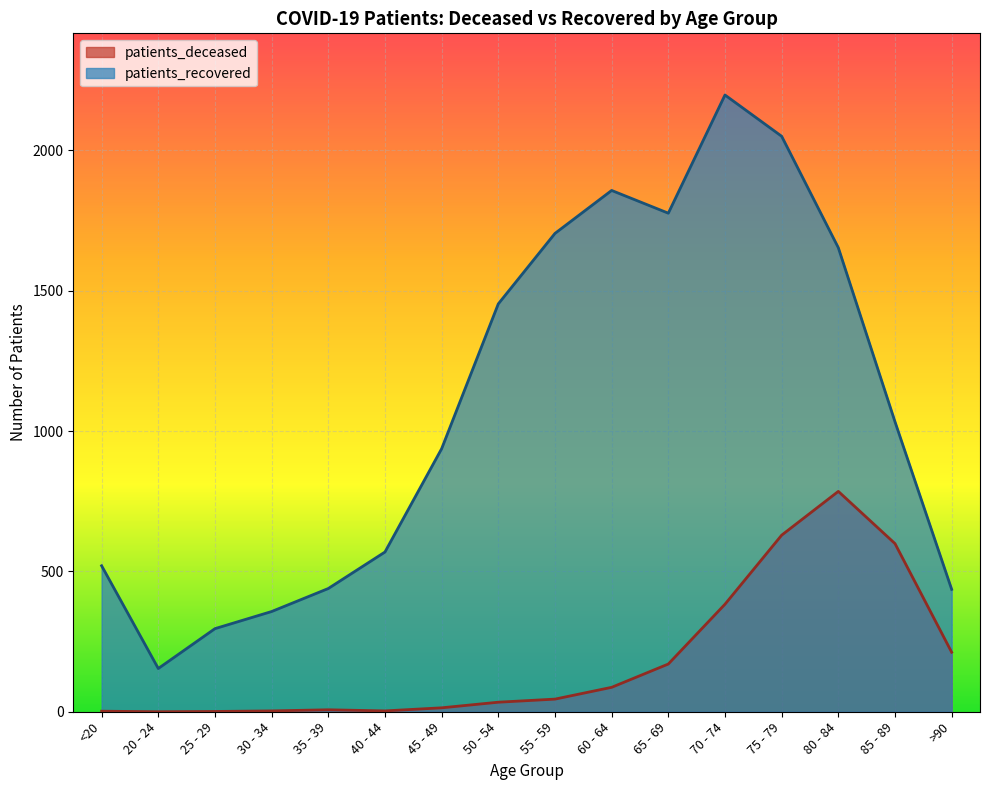

Rank the series at >90 from highest to lowest value.

patients_recovered, patients_deceased